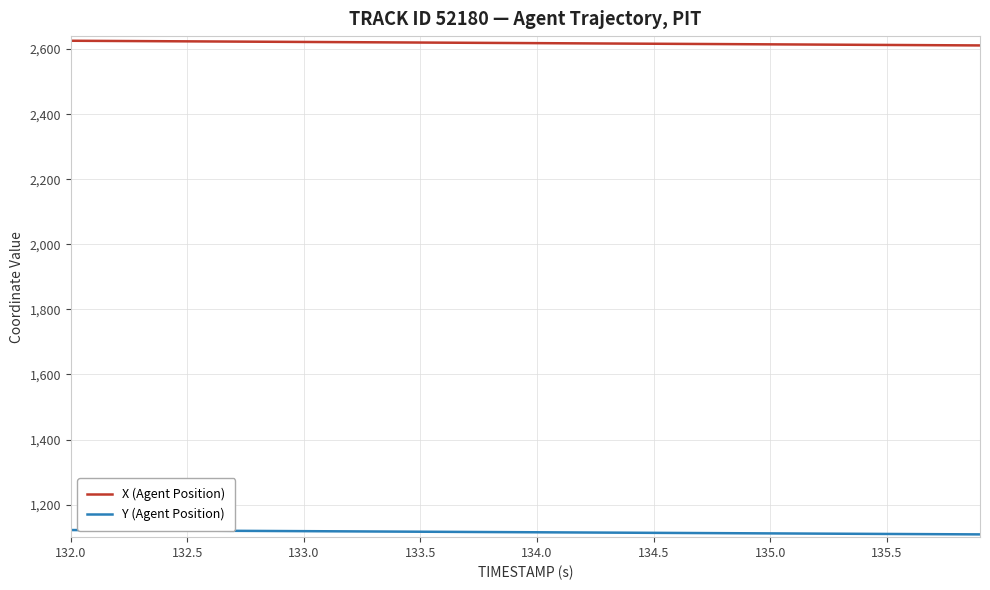

List the series in order of their peak value, lowest first.

Y (Agent Position), X (Agent Position)